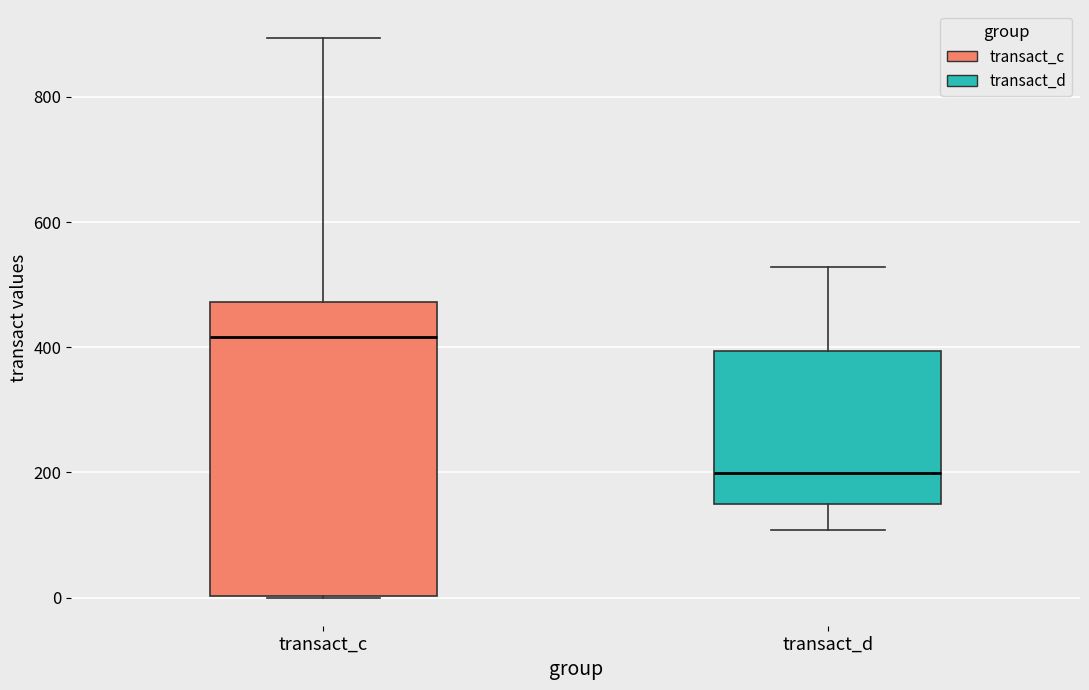

Where does the median line of the box for transact_c sit on the y-axis? The values are not printed on the chart, so give them approximately, as read against the axis.

420